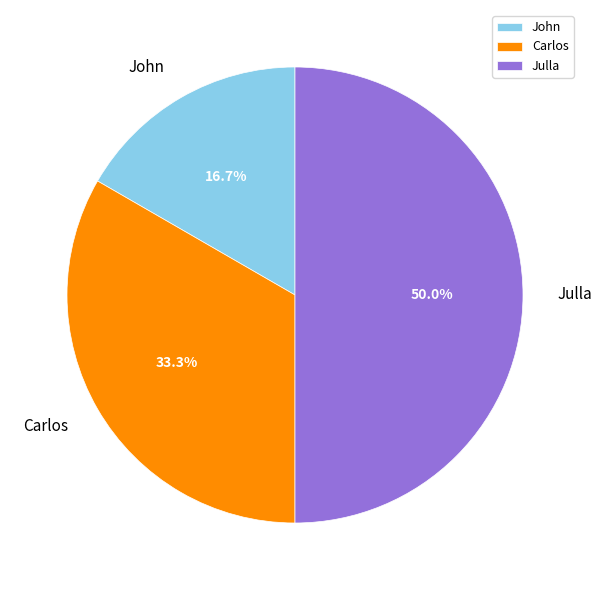

Which category has the smallest portion of the pie?

John